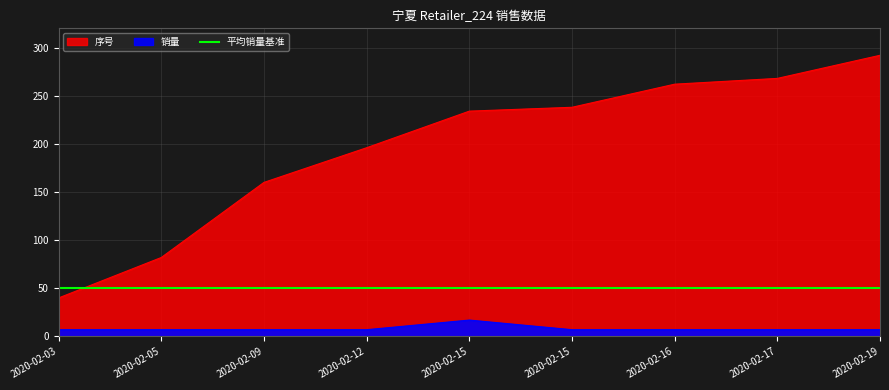

True or false: 序号 and 销量 intersect in this chart.

False